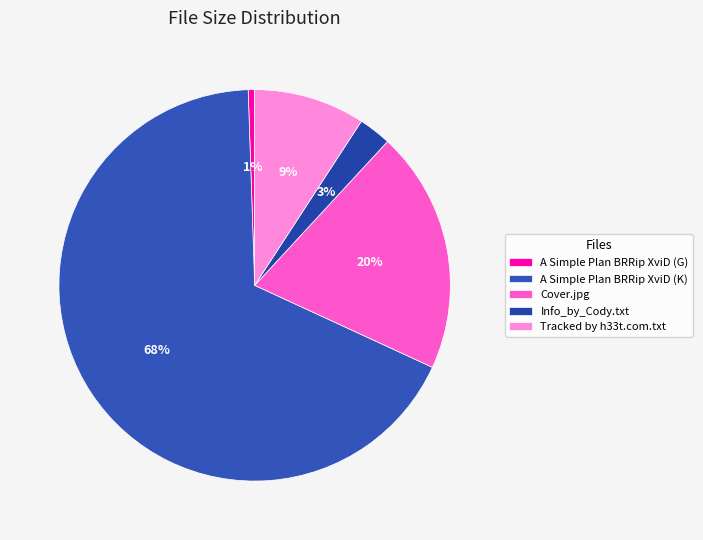

To the nearest percent, what is the difference between the largest and smallest slice percentages?

67%